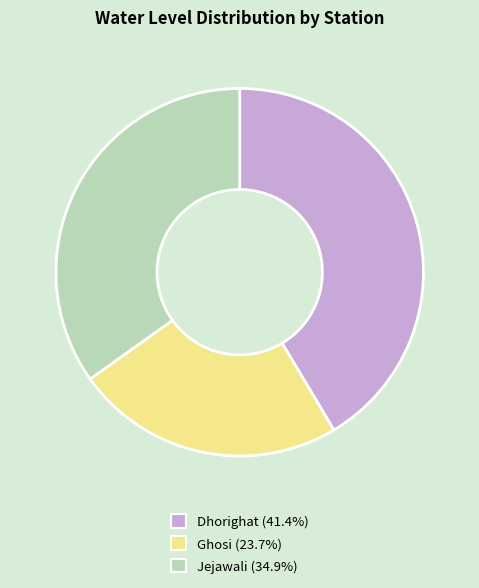

What is the ratio of the value at Ghosi to the value at Jejawali?

0.7